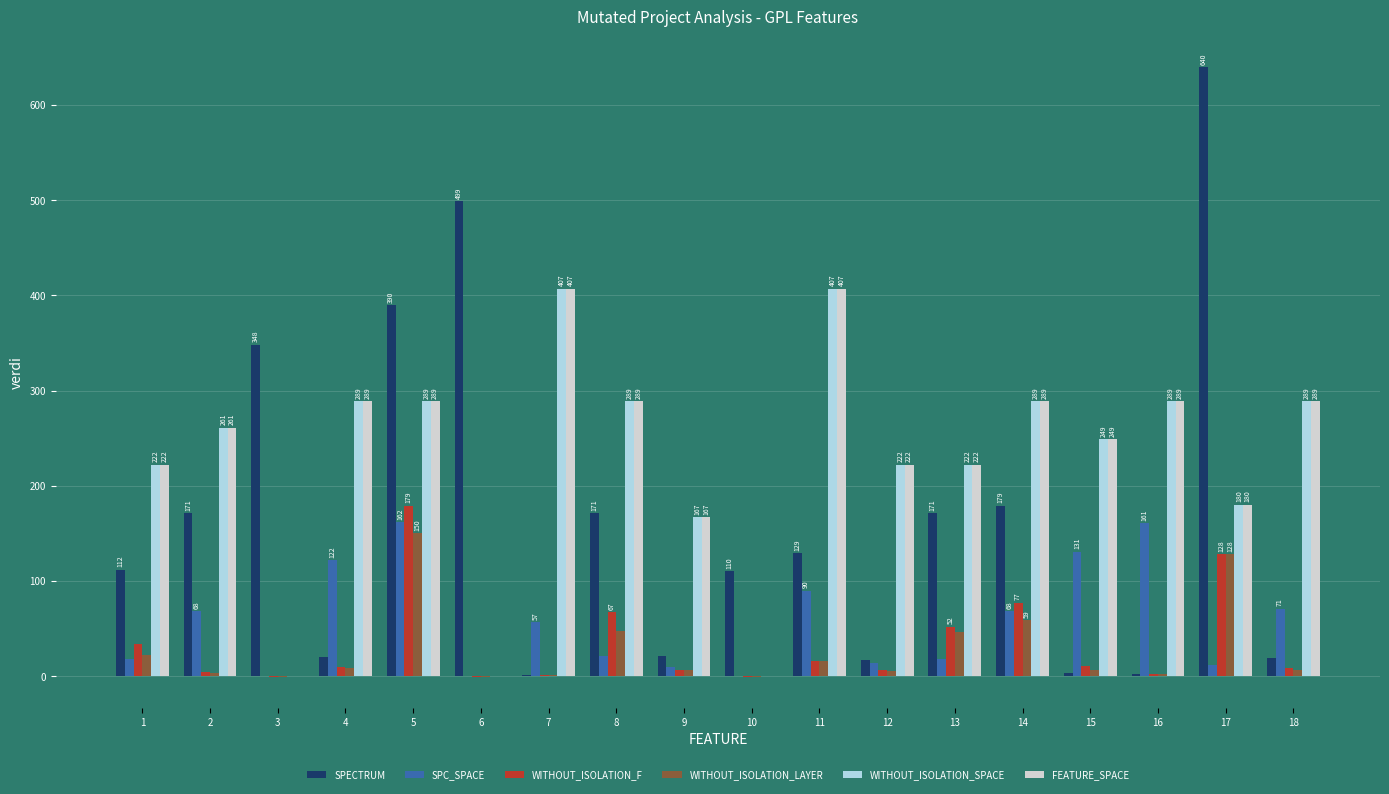

How many groups of bars are there?

18